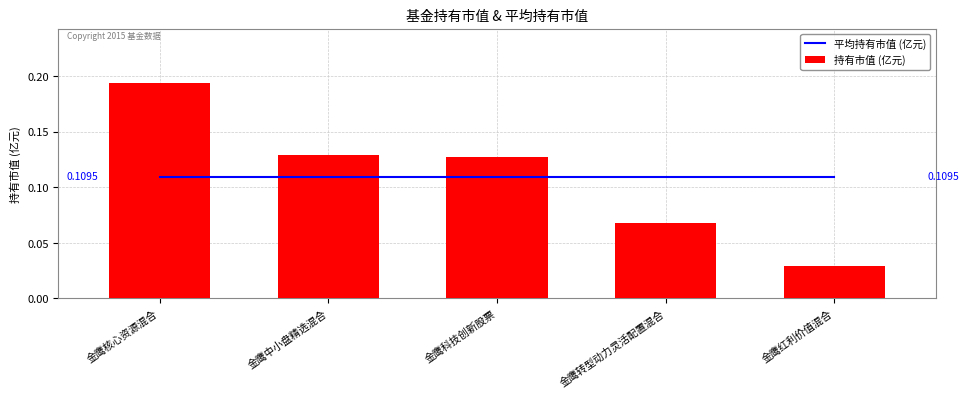

What is the maximum value shown in the chart?

0.2